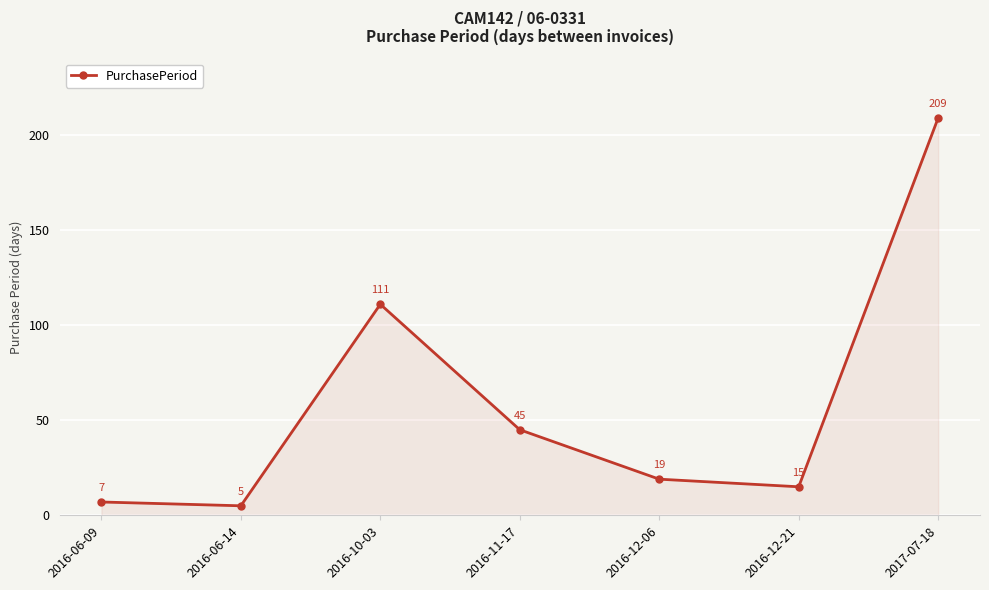

At which label does the data first exceed 19?

2016-10-03